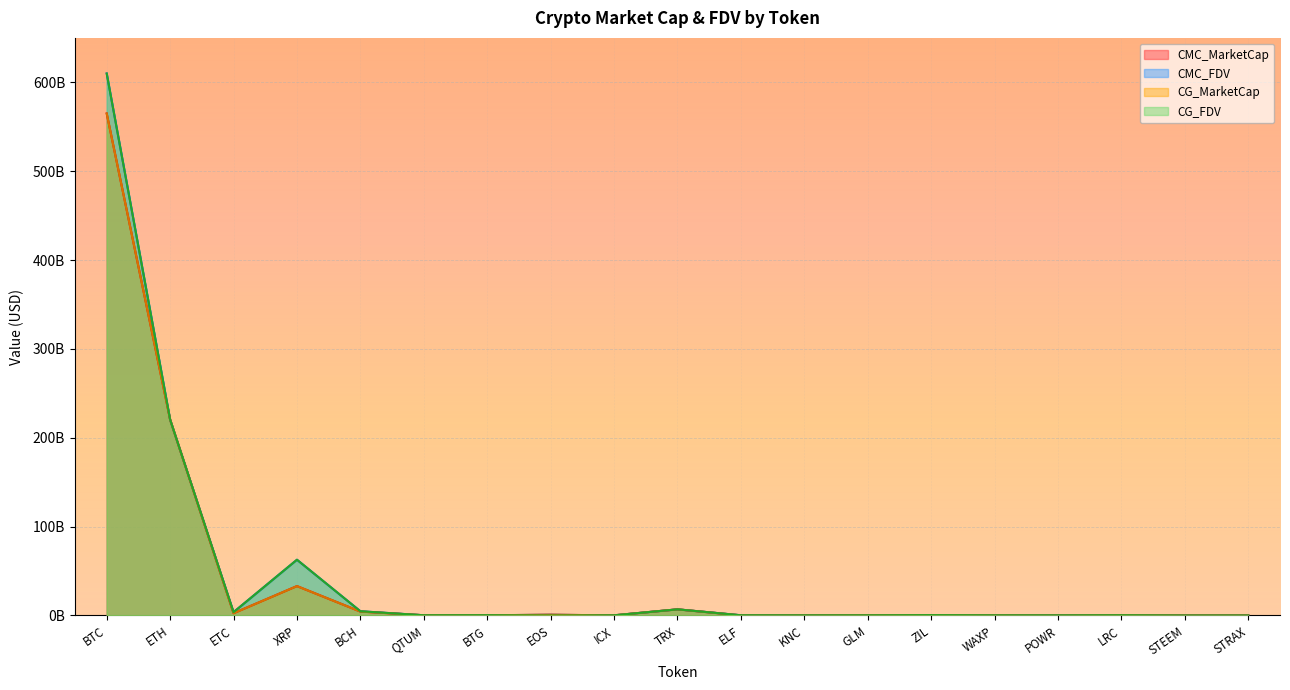

Count the number of categories in the chart.

19